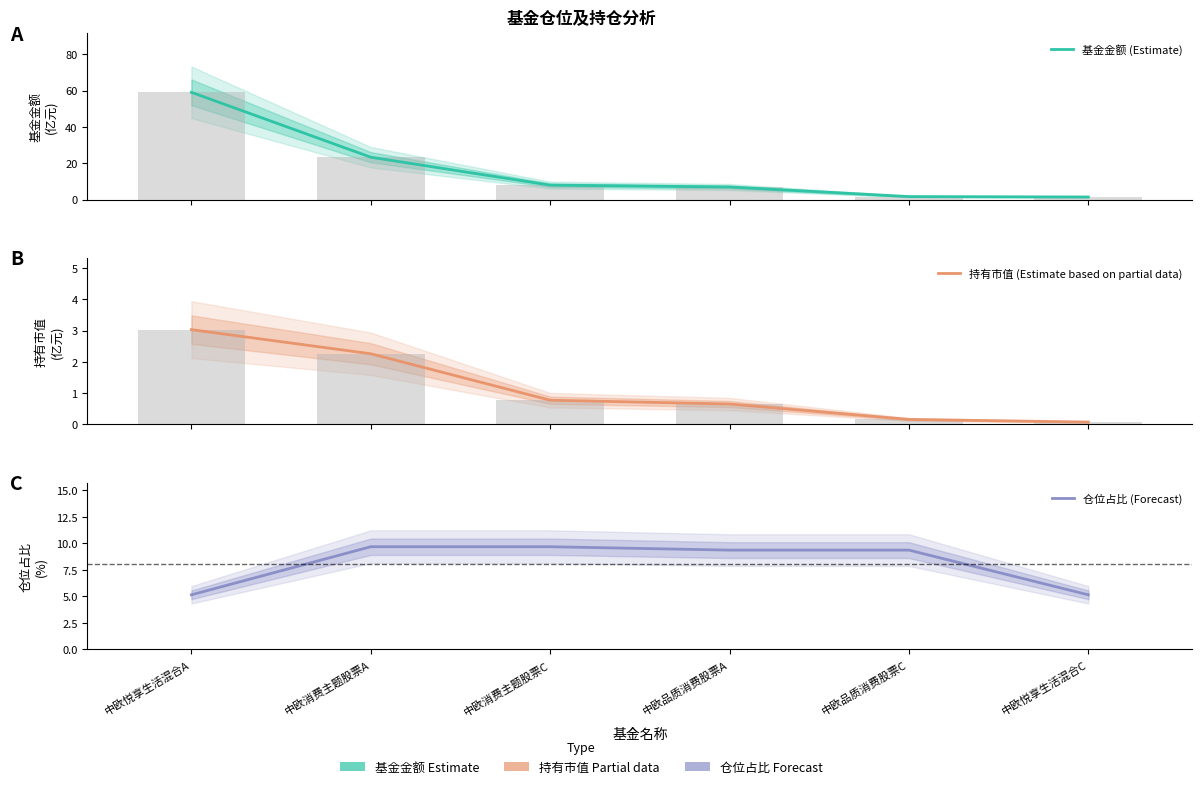

Reading right to left, list all the values displayed in this chart.

基金金额 (Estimate): 中欧悦享生活混合C=1.5	中欧品质消费股票C=1.7	中欧品质消费股票A=7.0	中欧消费主题股票C=8.0	中欧消费主题股票A=23.4	中欧悦享生活混合A=59.0
持有市值 (Estimate based on partial data): 中欧悦享生活混合C=0.1	中欧品质消费股票C=0.2	中欧品质消费股票A=0.7	中欧消费主题股票C=0.8	中欧消费主题股票A=2.3	中欧悦享生活混合A=3.0
仓位占比 (Forecast): 中欧悦享生活混合C=5.1	中欧品质消费股票C=9.4	中欧品质消费股票A=9.4	中欧消费主题股票C=9.7	中欧消费主题股票A=9.7	中欧悦享生活混合A=5.1